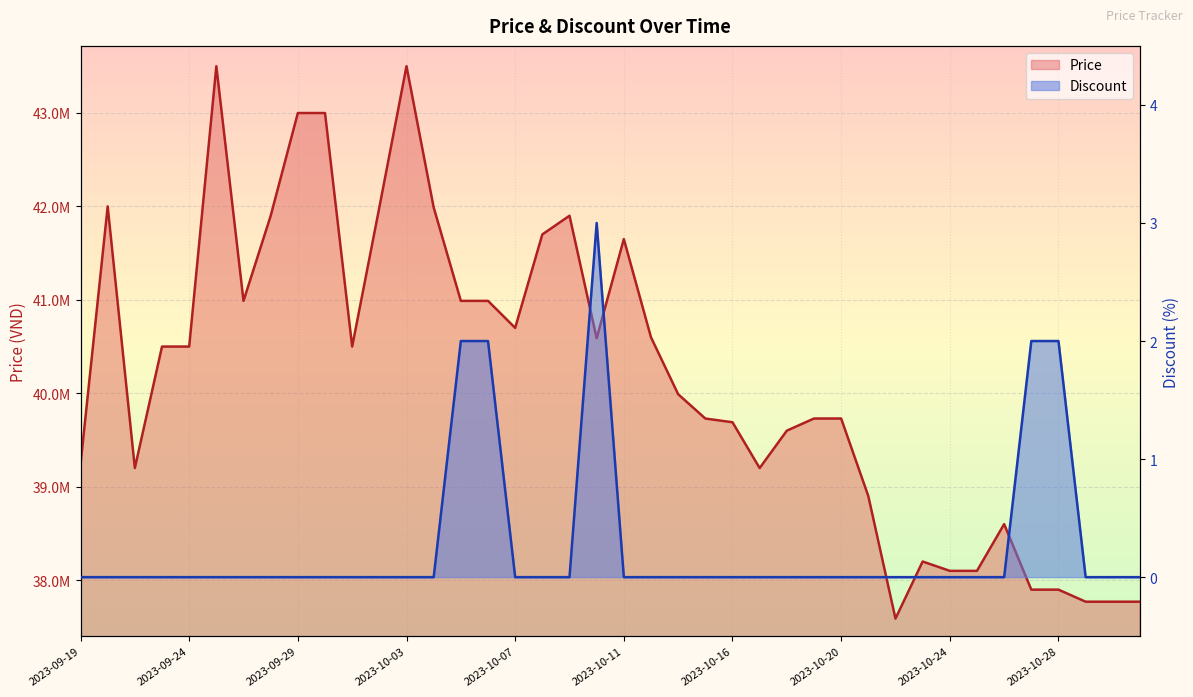

At which category is the sum across all series the highest?

2023-09-25